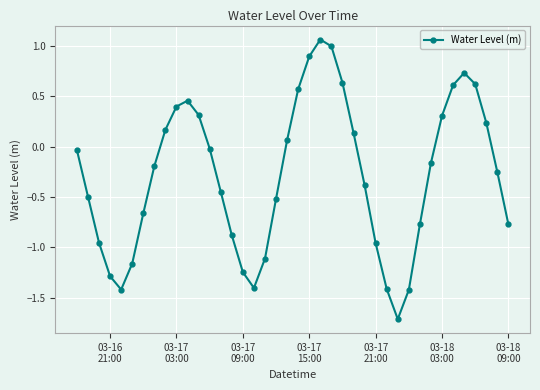

What is the minimum value shown in the chart?

-1.7